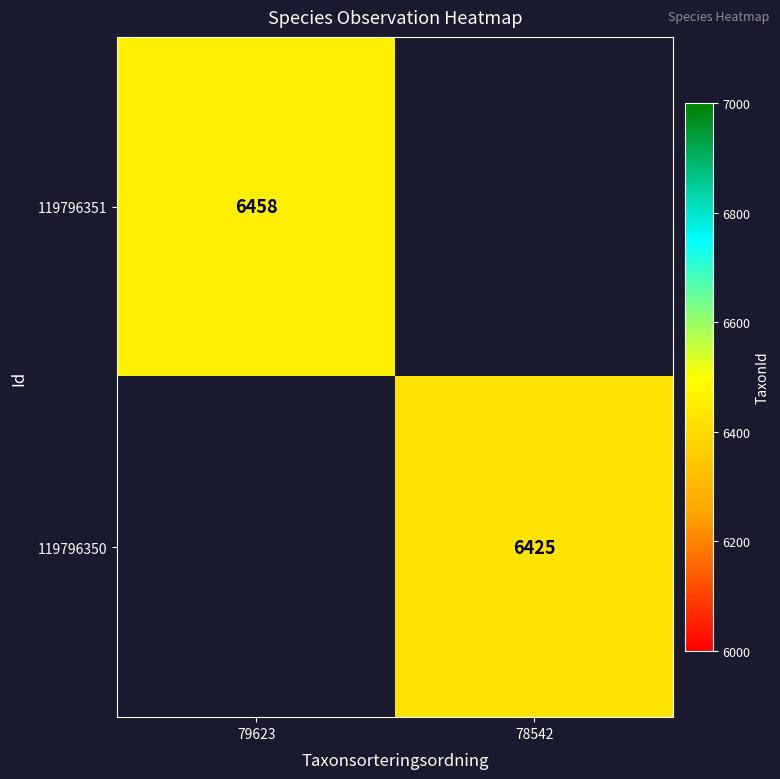

True or false: 119796351 has a value of 6458 at 79623.

True